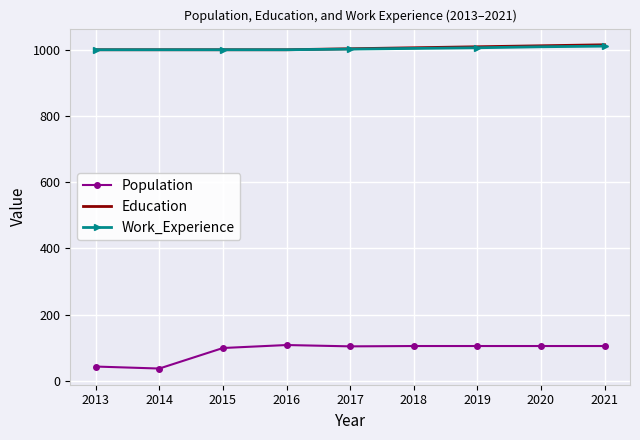

Is it true that Education equals 1000 at 2013?

True